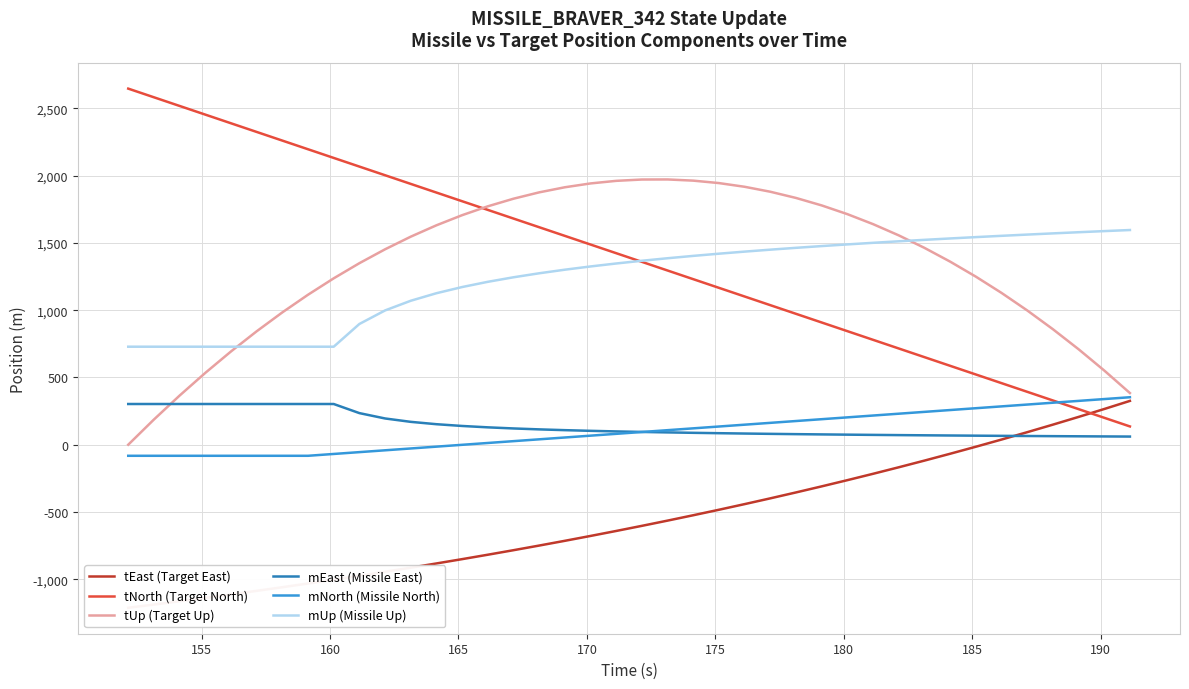

True or false: mUp (Missile Up) and mNorth (Missile North) cross at least once.

False